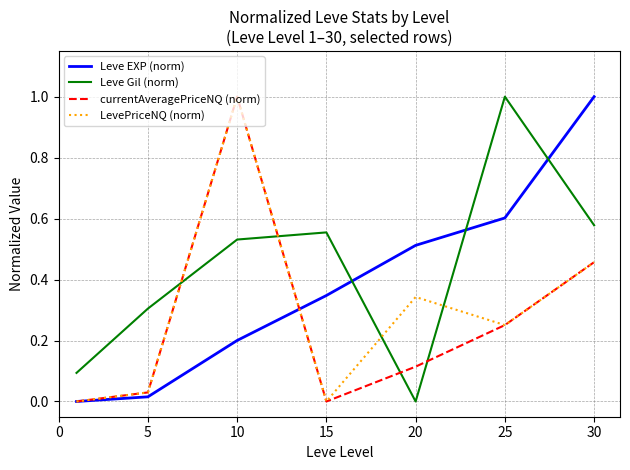

What is the difference between the maximum and minimum values in the LevePriceNQ (norm) series?

1.0